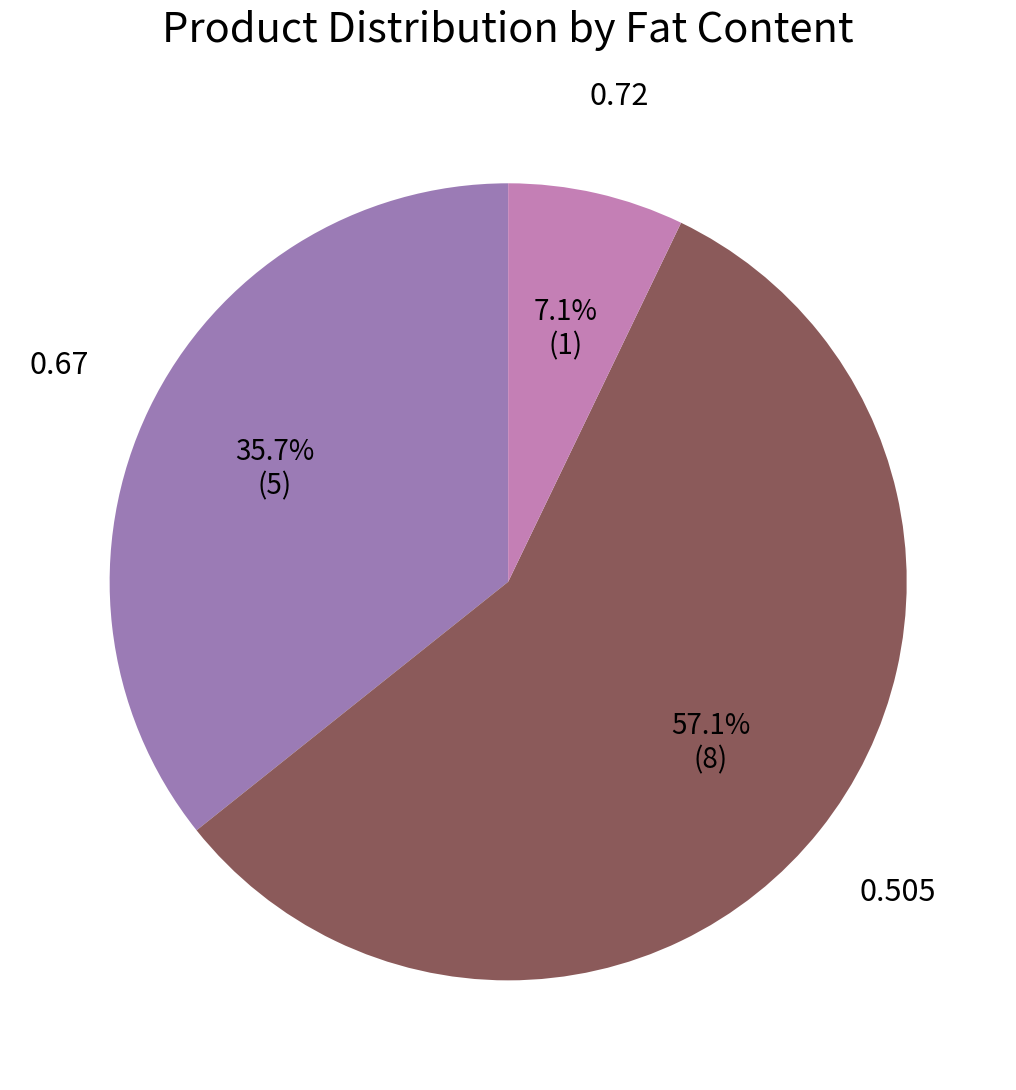

Is there a majority slice in this chart?

Yes